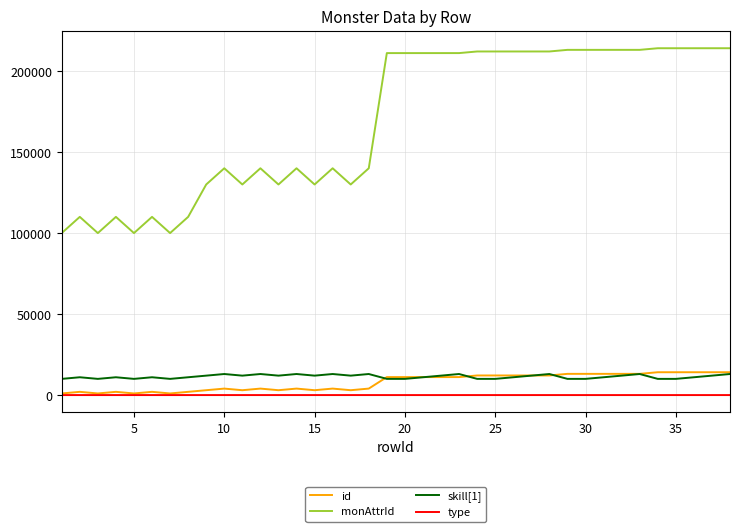

What is the sum of all type values?

91